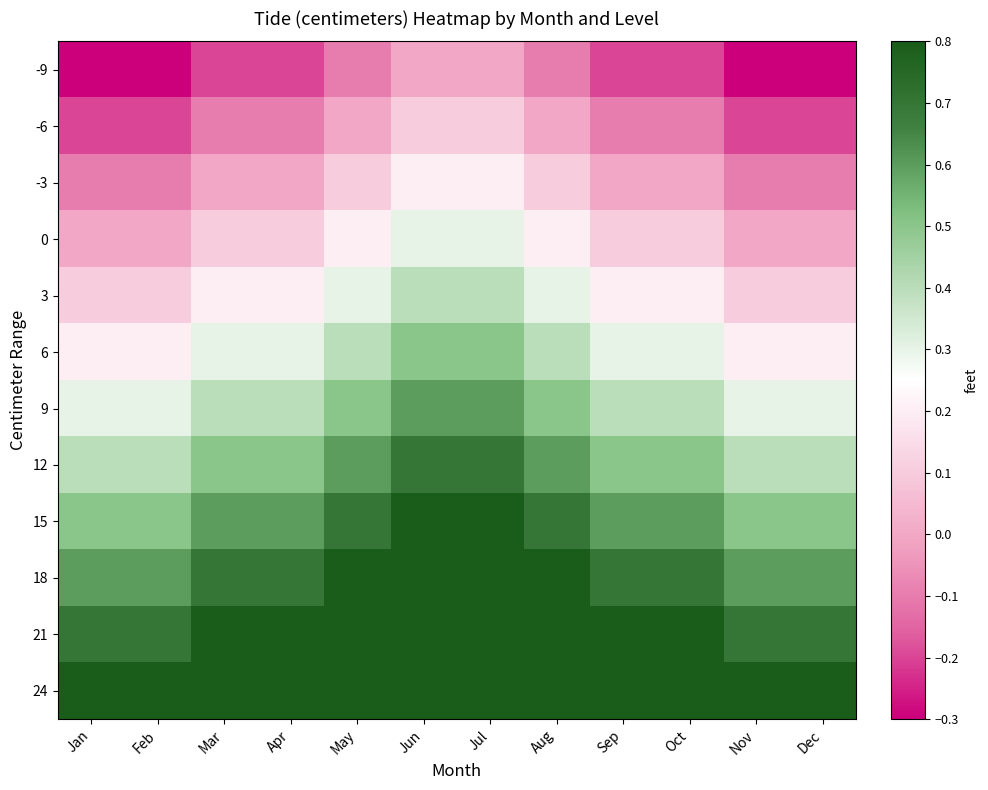

Reading left to right, transcribe all the data shown in this chart.

-9: Jan=-0.3	Feb=-0.3	Mar=-0.2	Apr=-0.2	May=-0.1	Jun=0.0	Jul=0.0	Aug=-0.1	Sep=-0.2	Oct=-0.2	Nov=-0.3	Dec=-0.3
-6: Jan=-0.2	Feb=-0.2	Mar=-0.1	Apr=-0.1	May=0.0	Jun=0.1	Jul=0.1	Aug=0.0	Sep=-0.1	Oct=-0.1	Nov=-0.2	Dec=-0.2
-3: Jan=-0.1	Feb=-0.1	Mar=0.0	Apr=0.0	May=0.1	Jun=0.2	Jul=0.2	Aug=0.1	Sep=0.0	Oct=0.0	Nov=-0.1	Dec=-0.1
0: Jan=0.0	Feb=0.0	Mar=0.1	Apr=0.1	May=0.2	Jun=0.3	Jul=0.3	Aug=0.2	Sep=0.1	Oct=0.1	Nov=0.0	Dec=0.0
3: Jan=0.1	Feb=0.1	Mar=0.2	Apr=0.2	May=0.3	Jun=0.4	Jul=0.4	Aug=0.3	Sep=0.2	Oct=0.2	Nov=0.1	Dec=0.1
6: Jan=0.2	Feb=0.2	Mar=0.3	Apr=0.3	May=0.4	Jun=0.5	Jul=0.5	Aug=0.4	Sep=0.3	Oct=0.3	Nov=0.2	Dec=0.2
9: Jan=0.3	Feb=0.3	Mar=0.4	Apr=0.4	May=0.5	Jun=0.6	Jul=0.6	Aug=0.5	Sep=0.4	Oct=0.4	Nov=0.3	Dec=0.3
12: Jan=0.4	Feb=0.4	Mar=0.5	Apr=0.5	May=0.6	Jun=0.7	Jul=0.7	Aug=0.6	Sep=0.5	Oct=0.5	Nov=0.4	Dec=0.4
15: Jan=0.5	Feb=0.5	Mar=0.6	Apr=0.6	May=0.7	Jun=0.8	Jul=0.8	Aug=0.7	Sep=0.6	Oct=0.6	Nov=0.5	Dec=0.5
18: Jan=0.6	Feb=0.6	Mar=0.7	Apr=0.7	May=0.8	Jun=0.8	Jul=0.8	Aug=0.8	Sep=0.7	Oct=0.7	Nov=0.6	Dec=0.6
21: Jan=0.7	Feb=0.7	Mar=0.8	Apr=0.8	May=0.8	Jun=0.8	Jul=0.8	Aug=0.8	Sep=0.8	Oct=0.8	Nov=0.7	Dec=0.7
24: Jan=0.8	Feb=0.8	Mar=0.8	Apr=0.8	May=0.8	Jun=0.8	Jul=0.8	Aug=0.8	Sep=0.8	Oct=0.8	Nov=0.8	Dec=0.8